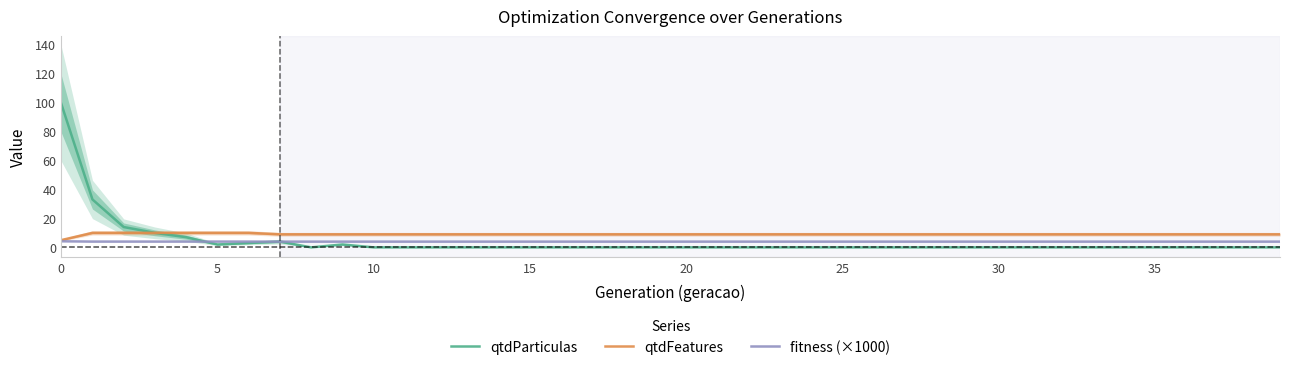

Between 9 and 21, which is larger?

9